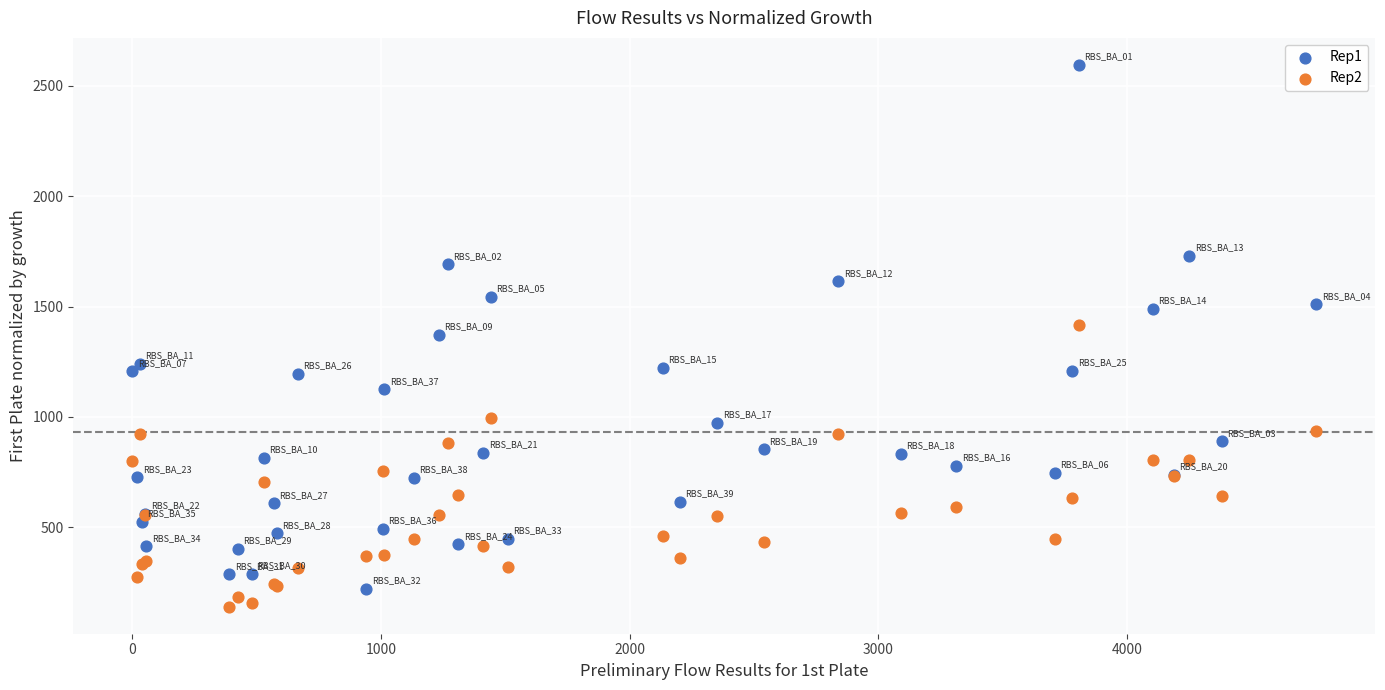

What are all the series names shown in the legend?

Rep1, Rep2